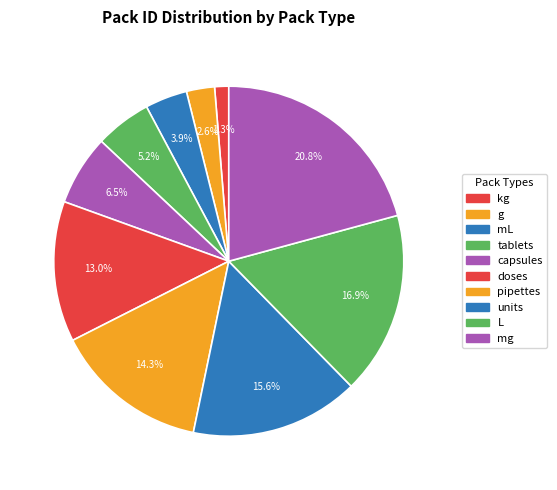

Which slice is the largest?

mg